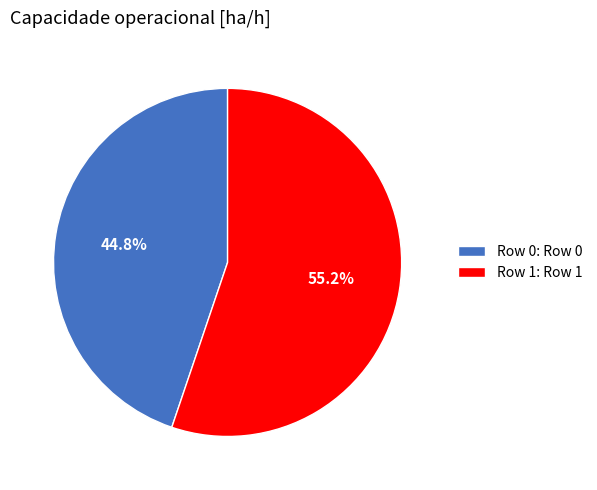

What percentage is the Row 0 slice, to the nearest percent?

45%